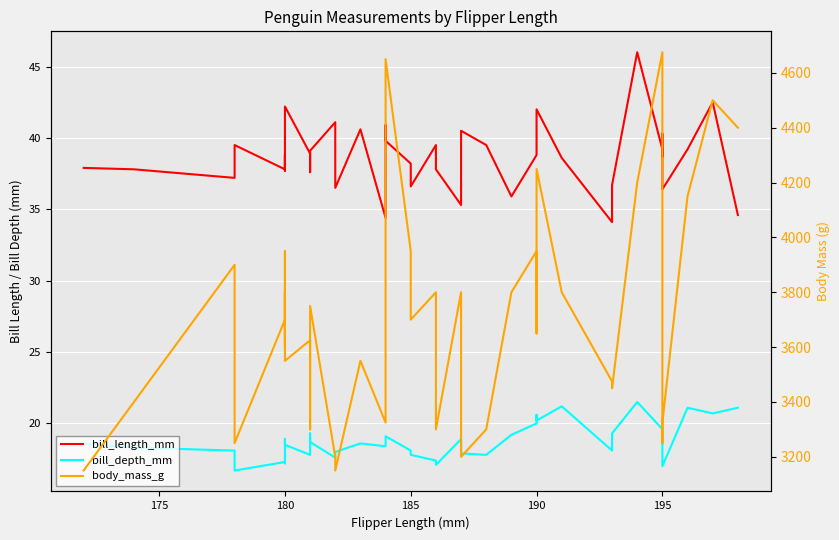

Which series has the largest range (max minus min)?

body_mass_g